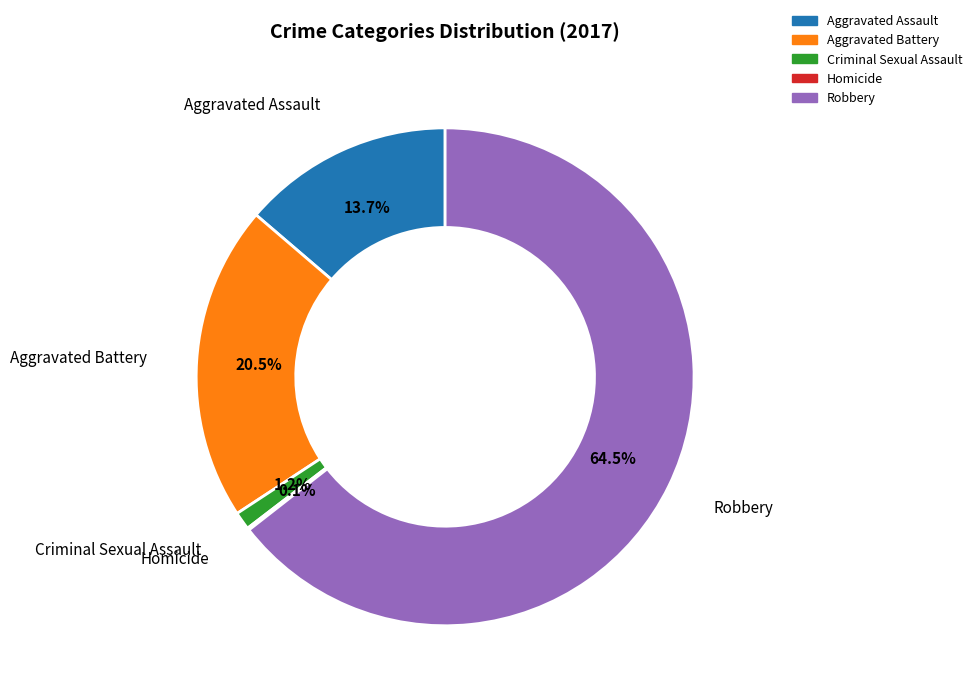

What portion of the pie excludes Aggravated Battery?

79.5%